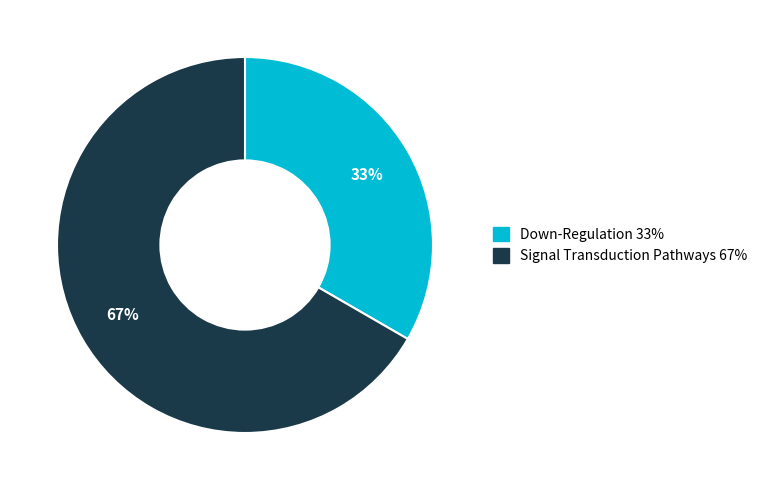

Do Down-Regulation and Signal Transduction Pathways together represent more than half of the pie?

Yes